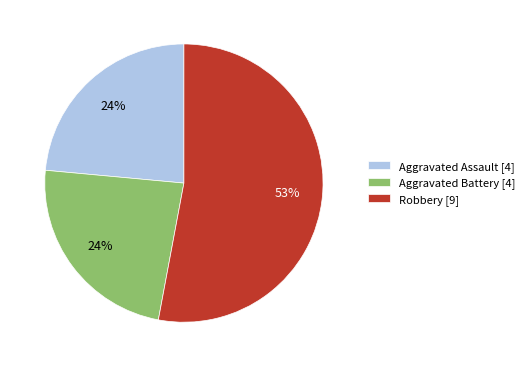

Which slice is the largest?

Robbery [9]